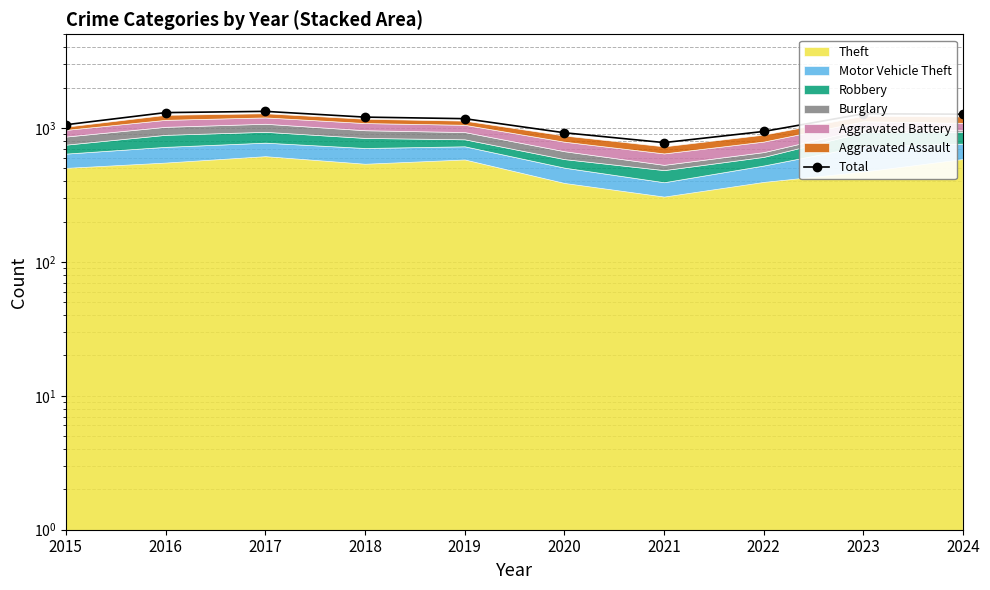

The value at 2021 is 777. True or false?

True